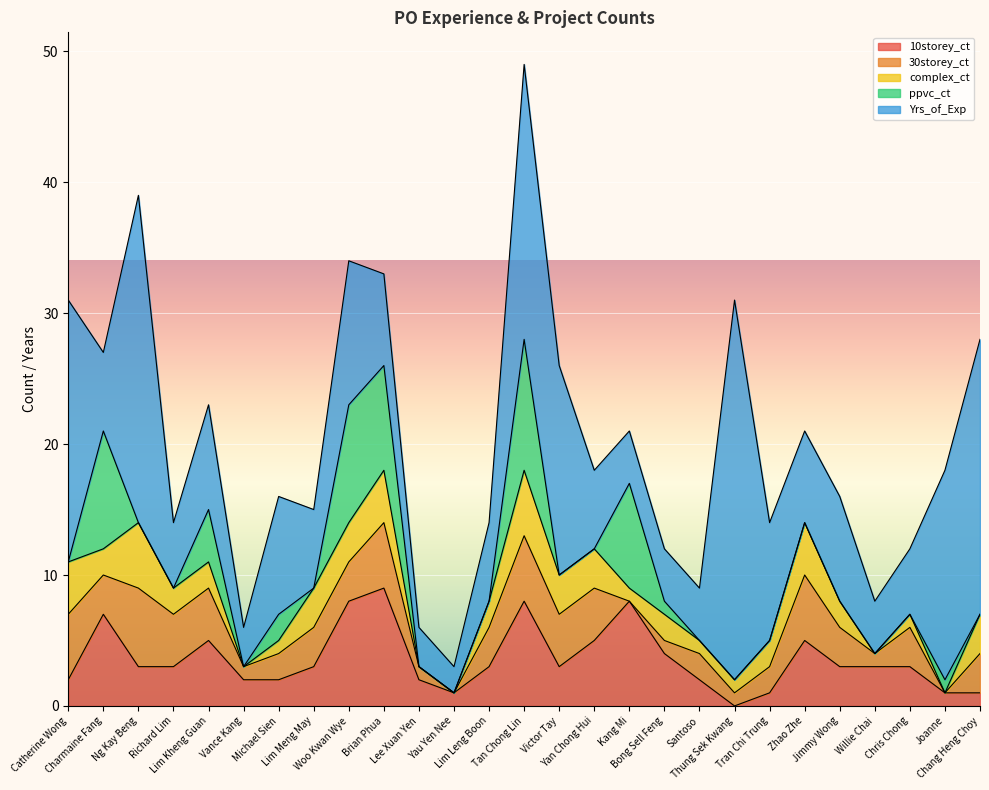

Where does the 10storey_ct series first go above 3?

Charmaine Fang